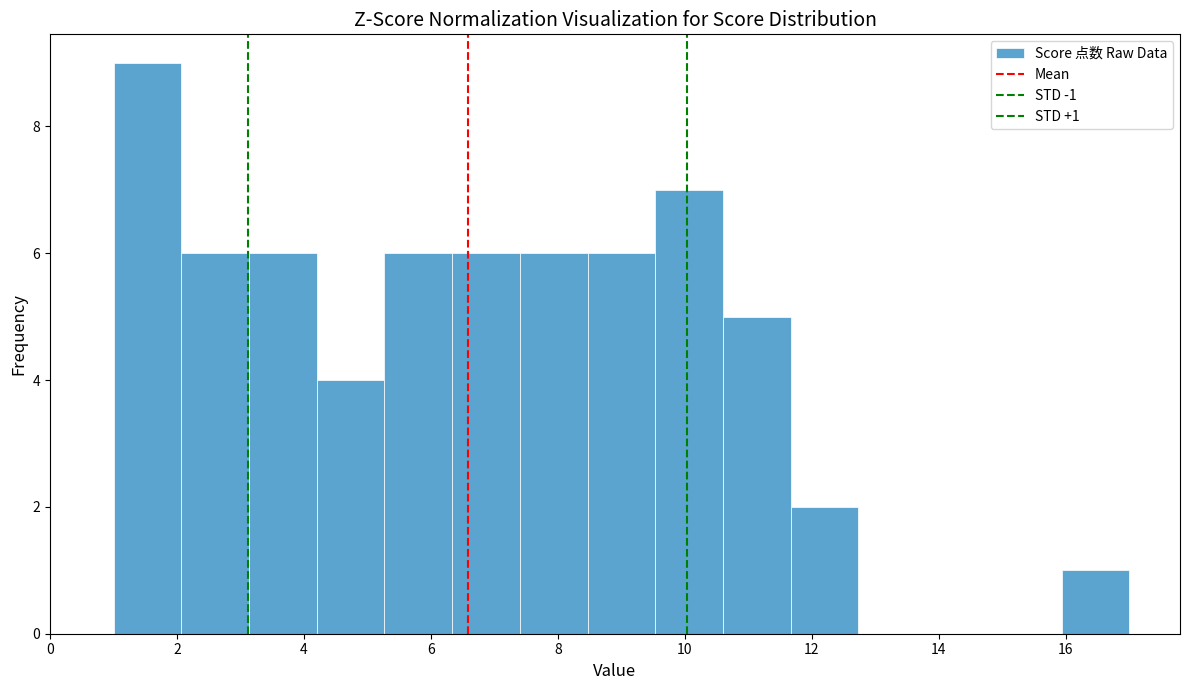

Which range on the x-axis has the tallest bar?

1.0 to 2.0